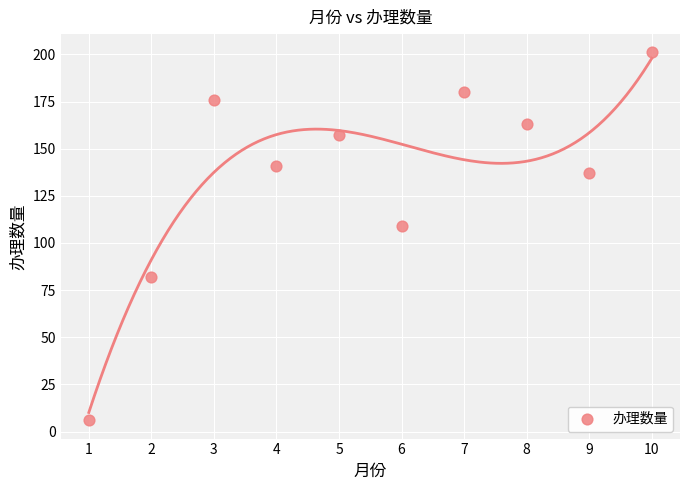

What is the average Y value?

135